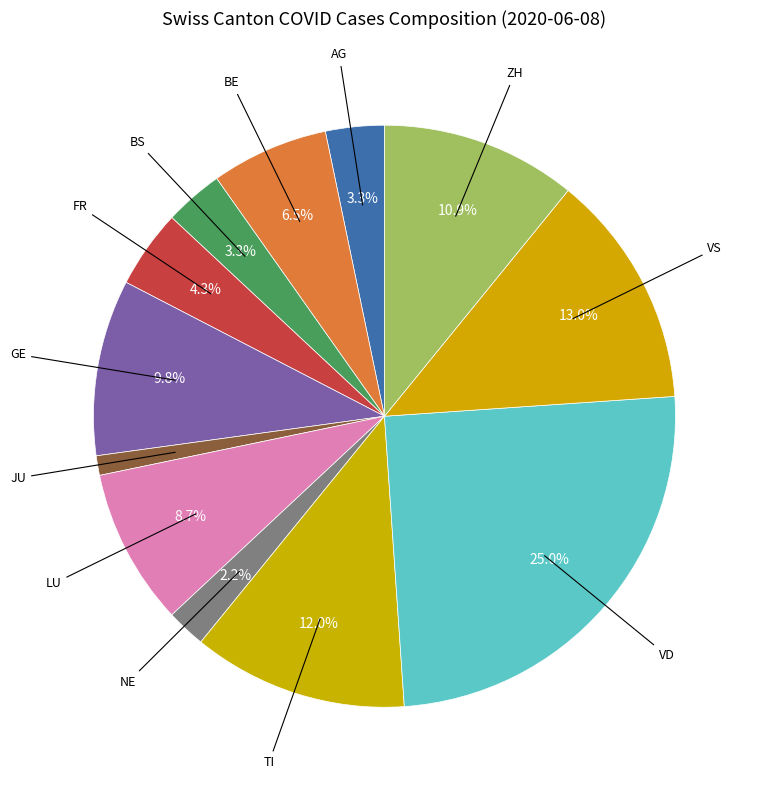

What percentage is the AG slice, to the nearest percent?

3%